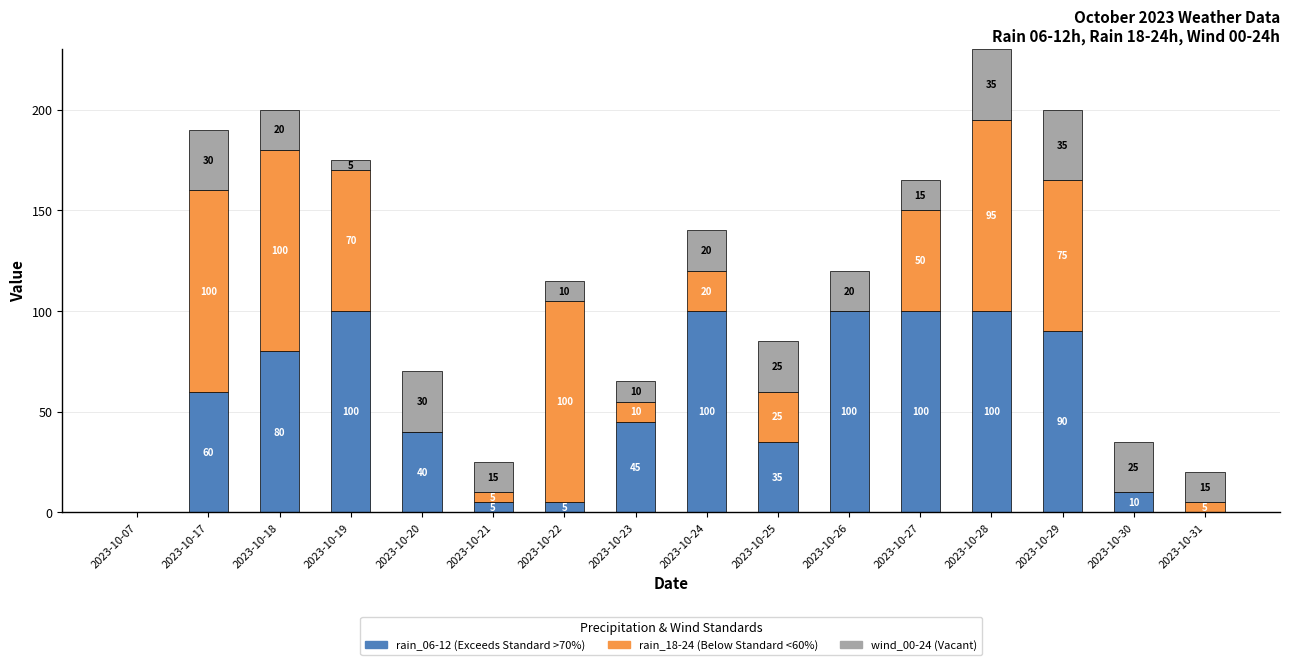

What is the total value across all series at 2023-10-29?

200